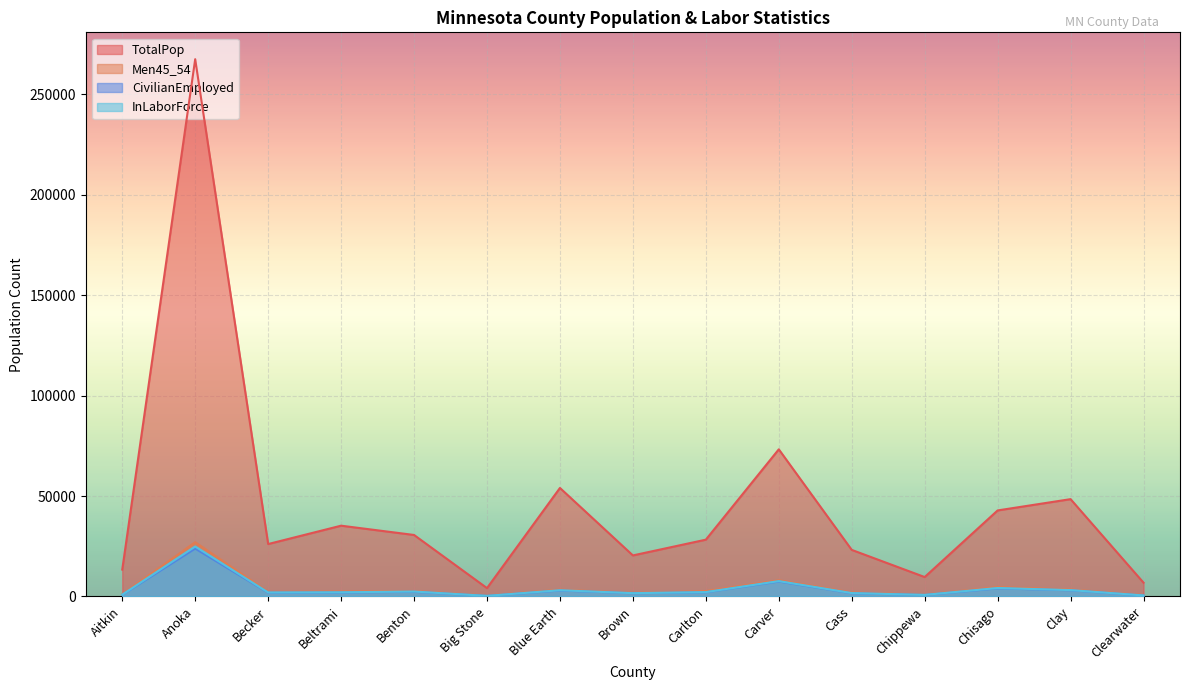

How many values in the TotalPop series exceed 28272?

7